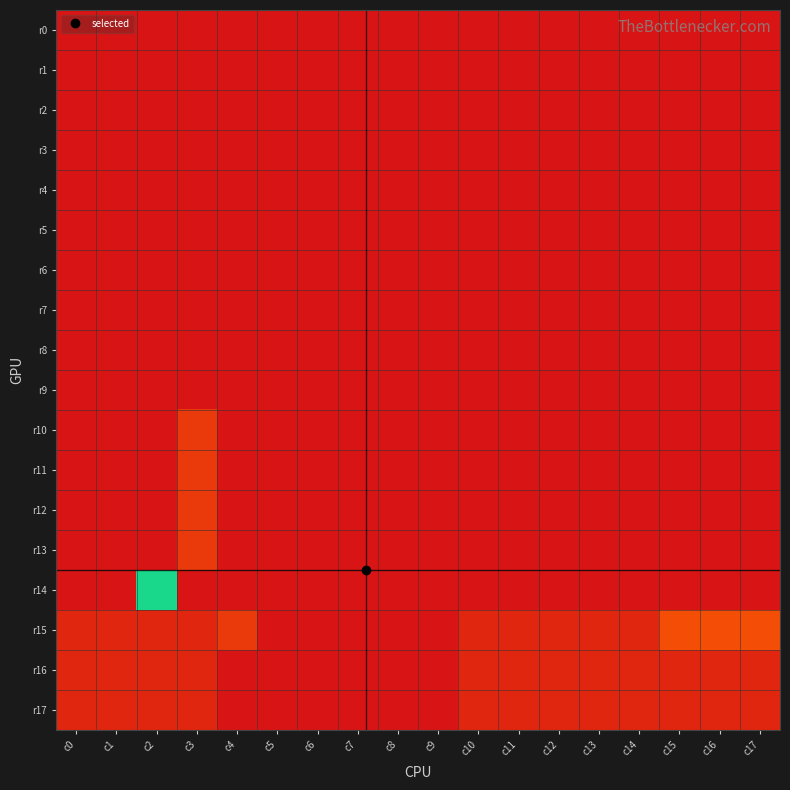

Reading right to left, extract all data points from this chart.

r0: c17=0	c16=0	c15=0	c14=0	c13=0	c12=0	c11=0	c10=0	c9=0	c8=0	c7=0	c6=0	c5=0	c4=0	c3=0	c2=0	c1=0	c0=0
r1: c17=0	c16=0	c15=0	c14=0	c13=0	c12=0	c11=0	c10=0	c9=0	c8=0	c7=0	c6=0	c5=0	c4=0	c3=0	c2=0	c1=0	c0=0
r2: c17=0	c16=0	c15=0	c14=0	c13=0	c12=0	c11=0	c10=0	c9=0	c8=0	c7=0	c6=0	c5=0	c4=0	c3=0	c2=0	c1=0	c0=0
r3: c17=0	c16=0	c15=0	c14=0	c13=0	c12=0	c11=0	c10=0	c9=0	c8=0	c7=0	c6=0	c5=0	c4=0	c3=0	c2=0	c1=0	c0=0
r4: c17=0	c16=0	c15=0	c14=0	c13=0	c12=0	c11=0	c10=0	c9=0	c8=0	c7=0	c6=0	c5=0	c4=0	c3=0	c2=0	c1=0	c0=0
r5: c17=0	c16=0	c15=0	c14=0	c13=0	c12=0	c11=0	c10=0	c9=0	c8=0	c7=0	c6=0	c5=0	c4=0	c3=0	c2=0	c1=0	c0=0
r6: c17=0	c16=0	c15=0	c14=0	c13=0	c12=0	c11=0	c10=0	c9=0	c8=0	c7=0	c6=0	c5=0	c4=0	c3=0	c2=0	c1=0	c0=0
r7: c17=0	c16=0	c15=0	c14=0	c13=0	c12=0	c11=0	c10=0	c9=0	c8=0	c7=0	c6=0	c5=0	c4=0	c3=0	c2=0	c1=0	c0=0
r8: c17=0	c16=0	c15=0	c14=0	c13=0	c12=0	c11=0	c10=0	c9=0	c8=0	c7=0	c6=0	c5=0	c4=0	c3=0	c2=0	c1=0	c0=0
r9: c17=0	c16=0	c15=0	c14=0	c13=0	c12=0	c11=0	c10=0	c9=0	c8=0	c7=0	c6=0	c5=0	c4=0	c3=0	c2=0	c1=0	c0=0
r10: c17=0	c16=0	c15=0	c14=0	c13=0	c12=0	c11=0	c10=0	c9=0	c8=0	c7=0	c6=0	c5=0	c4=0	c3=2	c2=0	c1=0	c0=0
r11: c17=0	c16=0	c15=0	c14=0	c13=0	c12=0	c11=0	c10=0	c9=0	c8=0	c7=0	c6=0	c5=0	c4=0	c3=2	c2=0	c1=0	c0=0
r12: c17=0	c16=0	c15=0	c14=0	c13=0	c12=0	c11=0	c10=0	c9=0	c8=0	c7=0	c6=0	c5=0	c4=0	c3=2	c2=0	c1=0	c0=0
r13: c17=0	c16=0	c15=0	c14=0	c13=0	c12=0	c11=0	c10=0	c9=0	c8=0	c7=0	c6=0	c5=0	c4=0	c3=2	c2=0	c1=0	c0=0
r14: c17=0	c16=0	c15=0	c14=0	c13=0	c12=0	c11=0	c10=0	c9=0	c8=0	c7=0	c6=0	c5=0	c4=0	c3=0	c2=13	c1=0	c0=0
r15: c17=3	c16=3	c15=3	c14=1	c13=1	c12=1	c11=1	c10=1	c9=0	c8=0	c7=0	c6=0	c5=0	c4=2	c3=1	c2=1	c1=1	c0=1
r16: c17=1	c16=1	c15=1	c14=1	c13=1	c12=1	c11=1	c10=1	c9=0	c8=0	c7=0	c6=0	c5=0	c4=0	c3=1	c2=1	c1=1	c0=1
r17: c17=1	c16=1	c15=1	c14=1	c13=1	c12=1	c11=1	c10=1	c9=0	c8=0	c7=0	c6=0	c5=0	c4=0	c3=1	c2=1	c1=1	c0=1